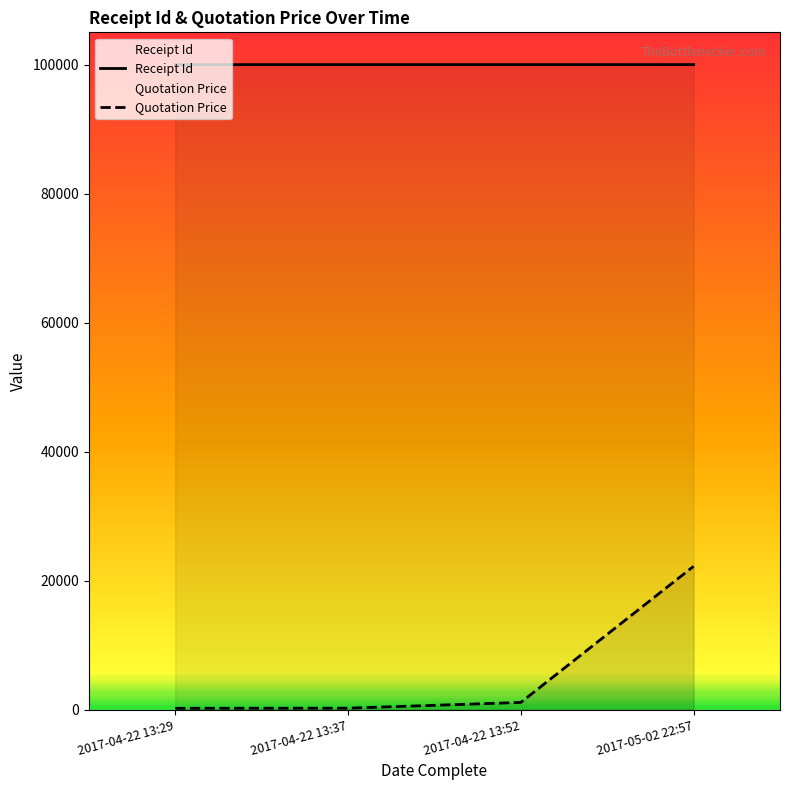

What is the spread (max minus min) of values at 2017-05-02 22:57?

77791